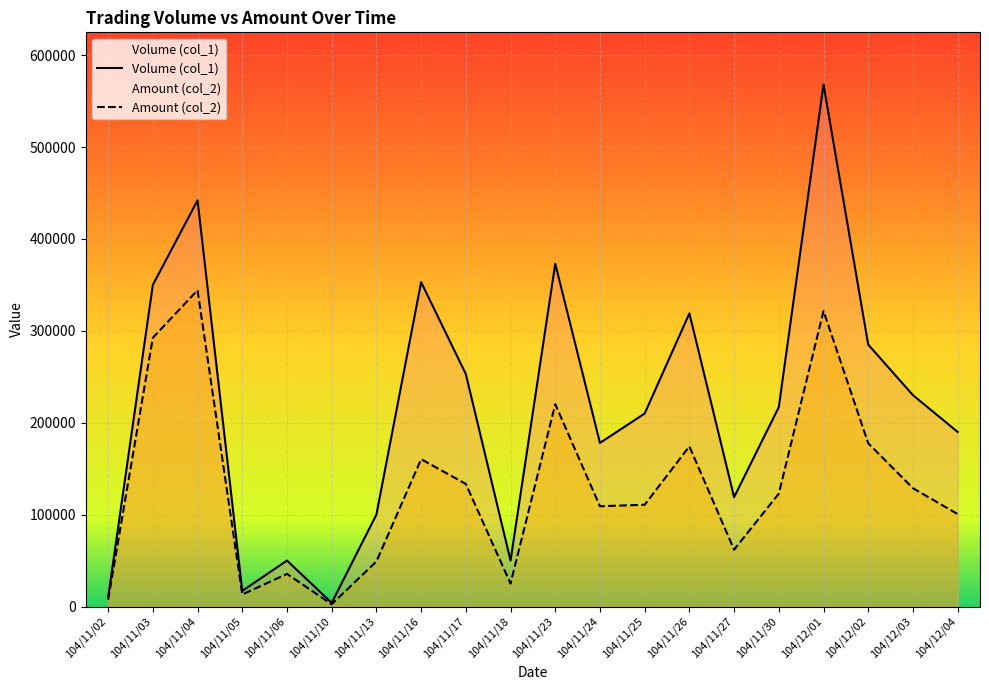

What position from the left is 104/11/10?

6